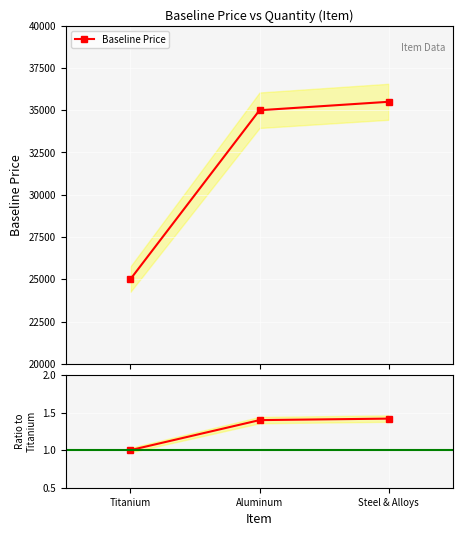

What position from the left is Aluminum?

2